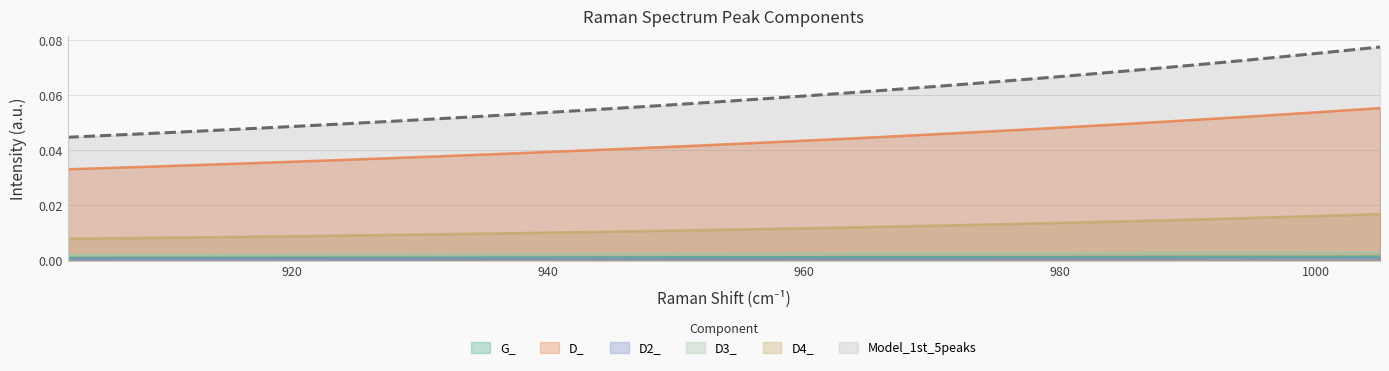

Reading right to left, list all the values displayed in this chart.

G_: 0.0	0.0	0.0	0.0	0.0	0.0	0.0	0.0	0.0	0.0	0.0	0.0	0.0	0.0	0.0	0.0	0.0	0.0	0.0	0.0	0.0	0.0	0.0	0.0	0.0	0.0	0.0	0.0	0.0	0.0	0.0	0.0	0.0	0.0	0.0	0.0	0.0	0.0	0.0	0.0
D_: 0.1	0.1	0.1	0.1	0.1	0.1	0.1	0.0	0.0	0.0	0.0	0.0	0.0	0.0	0.0	0.0	0.0	0.0	0.0	0.0	0.0	0.0	0.0	0.0	0.0	0.0	0.0	0.0	0.0	0.0	0.0	0.0	0.0	0.0	0.0	0.0	0.0	0.0	0.0	0.0
D2_: 0.0	0.0	0.0	0.0	0.0	0.0	0.0	0.0	0.0	0.0	0.0	0.0	0.0	0.0	0.0	0.0	0.0	0.0	0.0	0.0	0.0	0.0	0.0	0.0	0.0	0.0	0.0	0.0	0.0	0.0	0.0	0.0	0.0	0.0	0.0	0.0	0.0	0.0	0.0	0.0
D3_: 0.0	0.0	0.0	0.0	0.0	0.0	0.0	0.0	0.0	0.0	0.0	0.0	0.0	0.0	0.0	0.0	0.0	0.0	0.0	0.0	0.0	0.0	0.0	0.0	0.0	0.0	0.0	0.0	0.0	0.0	0.0	0.0	0.0	0.0	0.0	0.0	0.0	0.0	0.0	0.0
D4_: 0.0	0.0	0.0	0.0	0.0	0.0	0.0	0.0	0.0	0.0	0.0	0.0	0.0	0.0	0.0	0.0	0.0	0.0	0.0	0.0	0.0	0.0	0.0	0.0	0.0	0.0	0.0	0.0	0.0	0.0	0.0	0.0	0.0	0.0	0.0	0.0	0.0	0.0	0.0	0.0
Model_1st_5peaks: 0.1	0.1	0.1	0.1	0.1	0.1	0.1	0.1	0.1	0.1	0.1	0.1	0.1	0.1	0.1	0.1	0.1	0.1	0.1	0.1	0.1	0.1	0.1	0.1	0.1	0.1	0.1	0.1	0.1	0.1	0.1	0.0	0.0	0.0	0.0	0.0	0.0	0.0	0.0	0.0